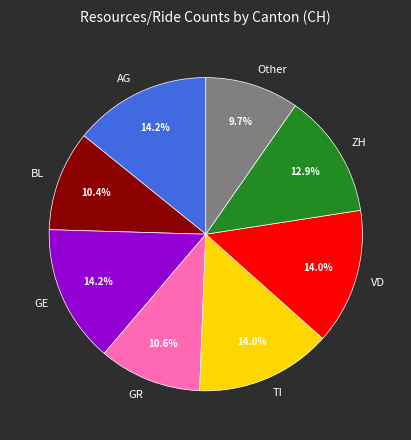

Approximately how many times larger is the value at BL compared to ZH?

0.8